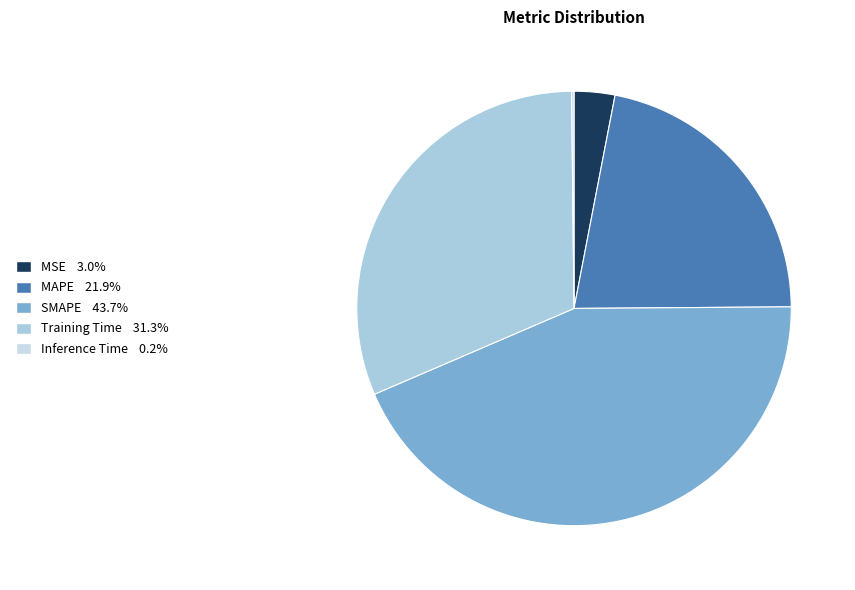

Which slice is the largest?

SMAPE